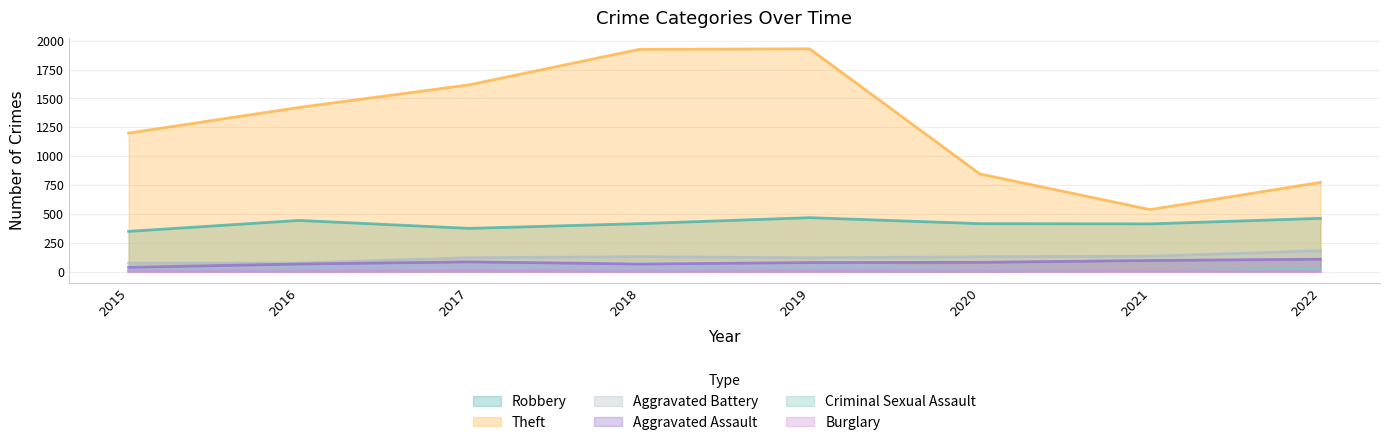

What is the value of the Robbery point at the 5th from the left?

467